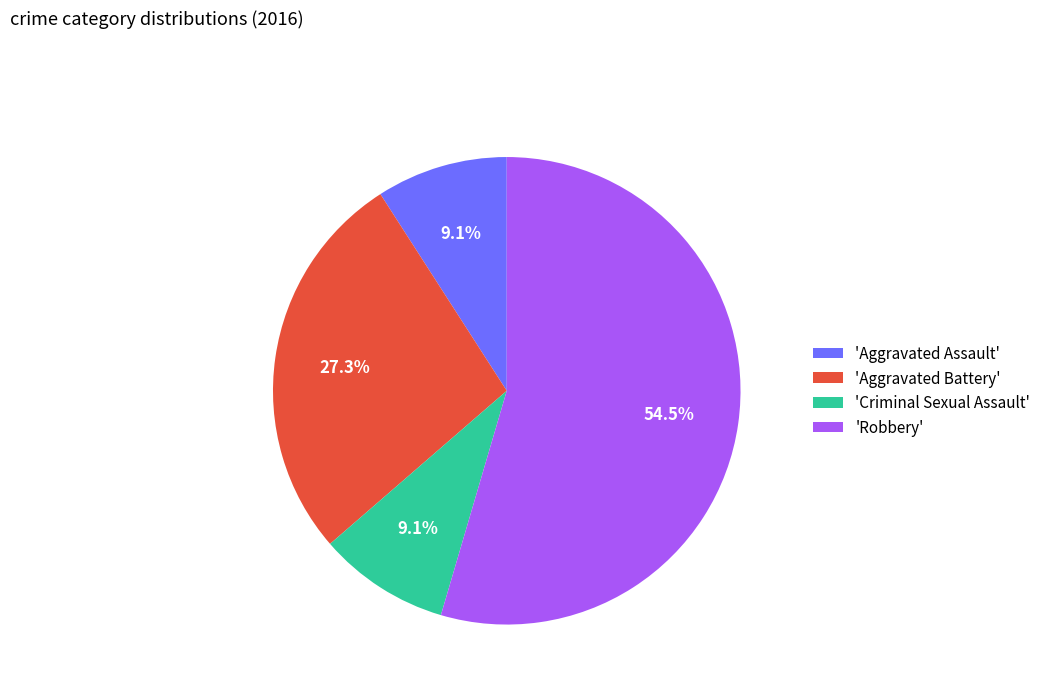

Which category accounts for the majority?

'Robbery'